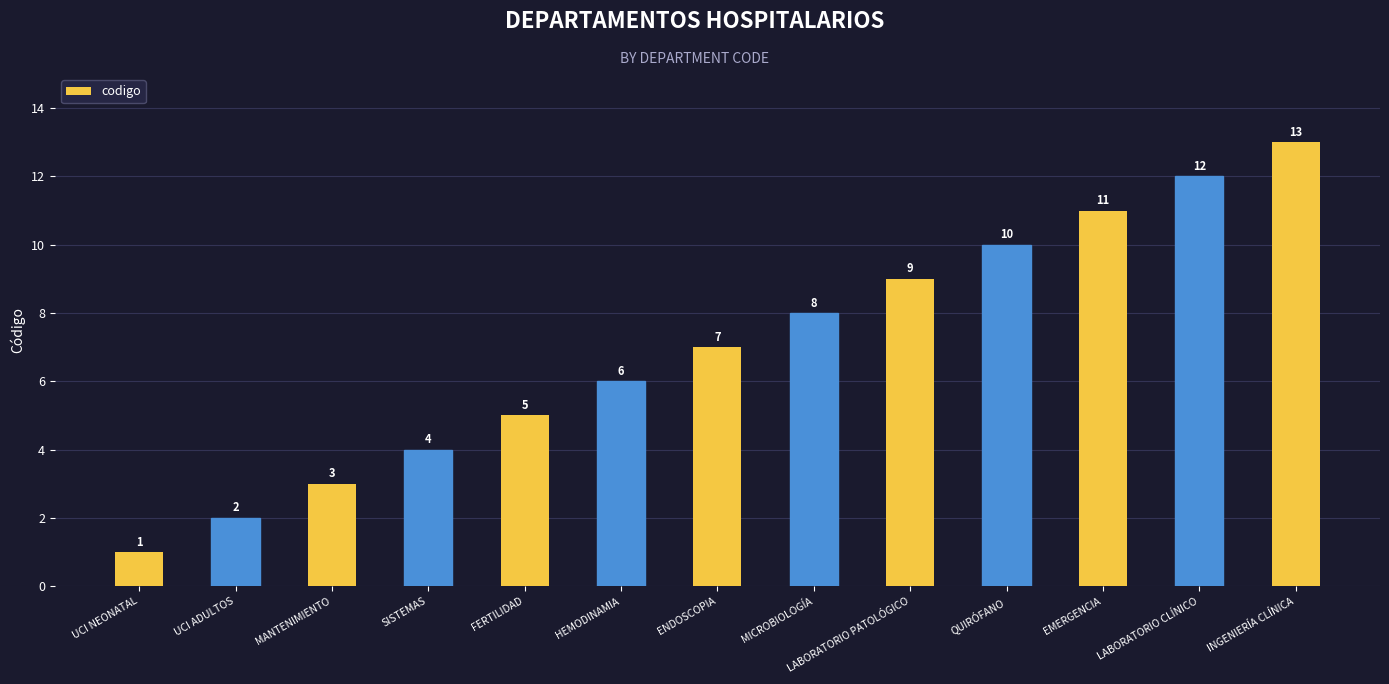

Is it true that the value at INGENIERÍA CLÍNICA is 13?

True